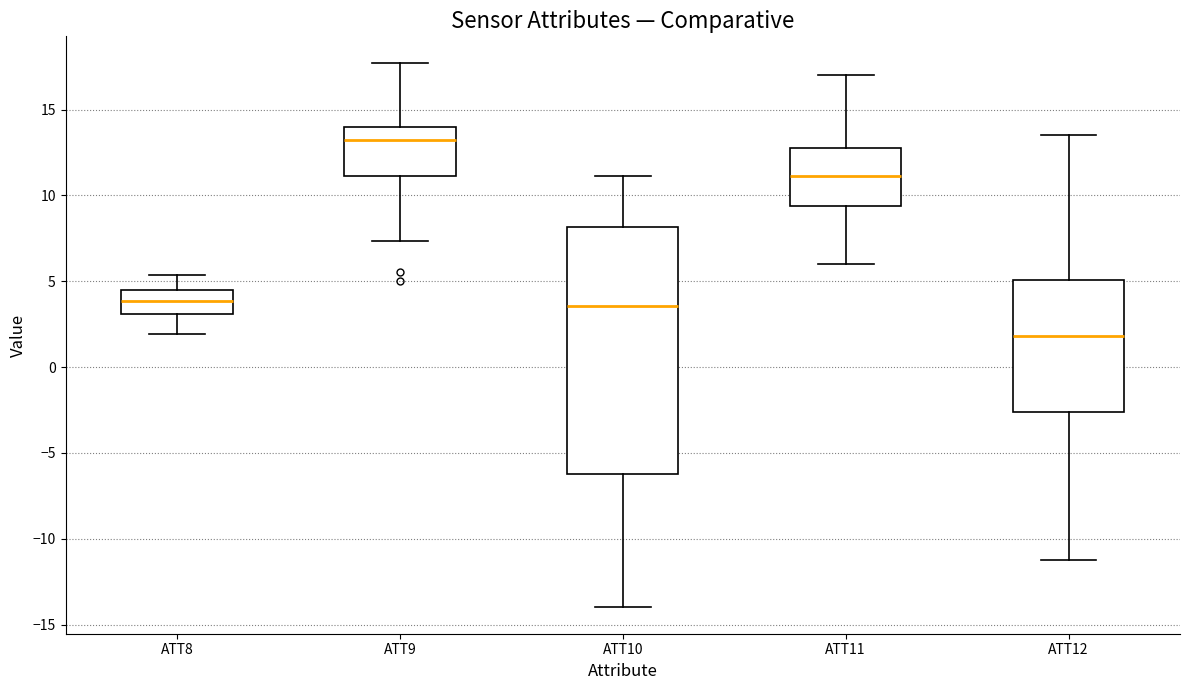

Which box is the tallest, from its lower edge to its upper edge?

ATT10